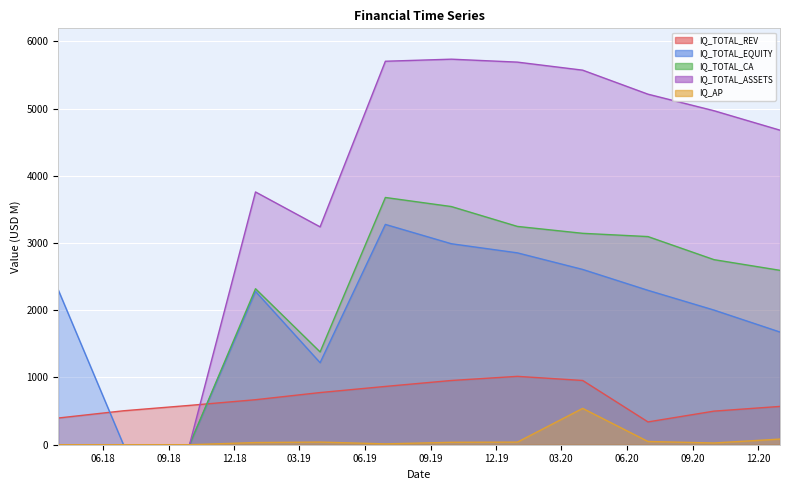

Reading right to left, extract all data points from this chart.

IQ_TOTAL_REV: 569.9	499.7	339.3	955.7	1017.1	955.6	867.3	776.0	669.6	585.0	504.9	397.2
IQ_TOTAL_EQUITY: 1676.2	2003.1	2296.6	2607.5	2854.1	2989.5	3277.1	1220.4	2280.8	0.0	0.0	2304.6
IQ_TOTAL_CA: 2594.1	2753.1	3096.2	3144.8	3247.4	3542.8	3677.8	1380.4	2320.4	0.0	0.0	0.0
IQ_TOTAL_ASSETS: 4679.0	4968.3	5214.4	5571.8	5691.4	5735.2	5704.5	3240.9	3760.0	0.0	0.0	0.0
IQ_AP: 84.1	26.0	48.2	540.5	38.8	36.2	12.7	39.4	32.3	0.0	0.0	0.0